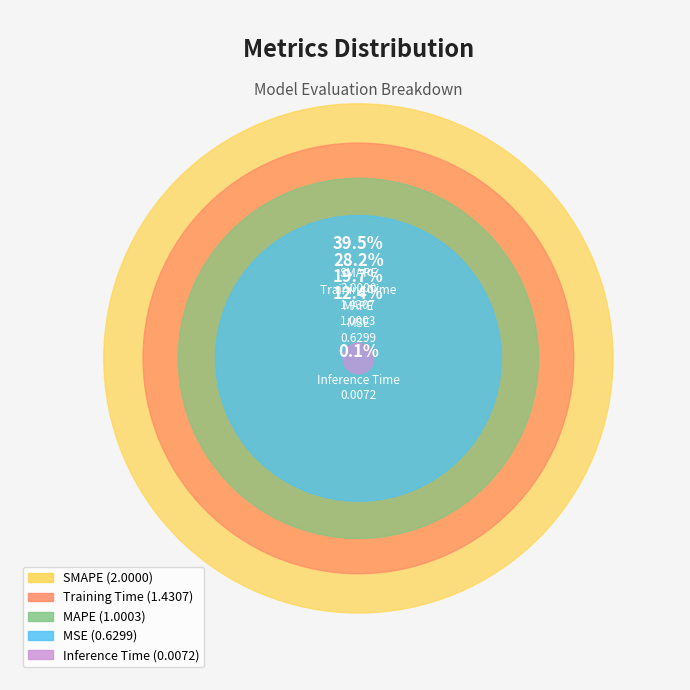

Count the number of slices in the pie.

5